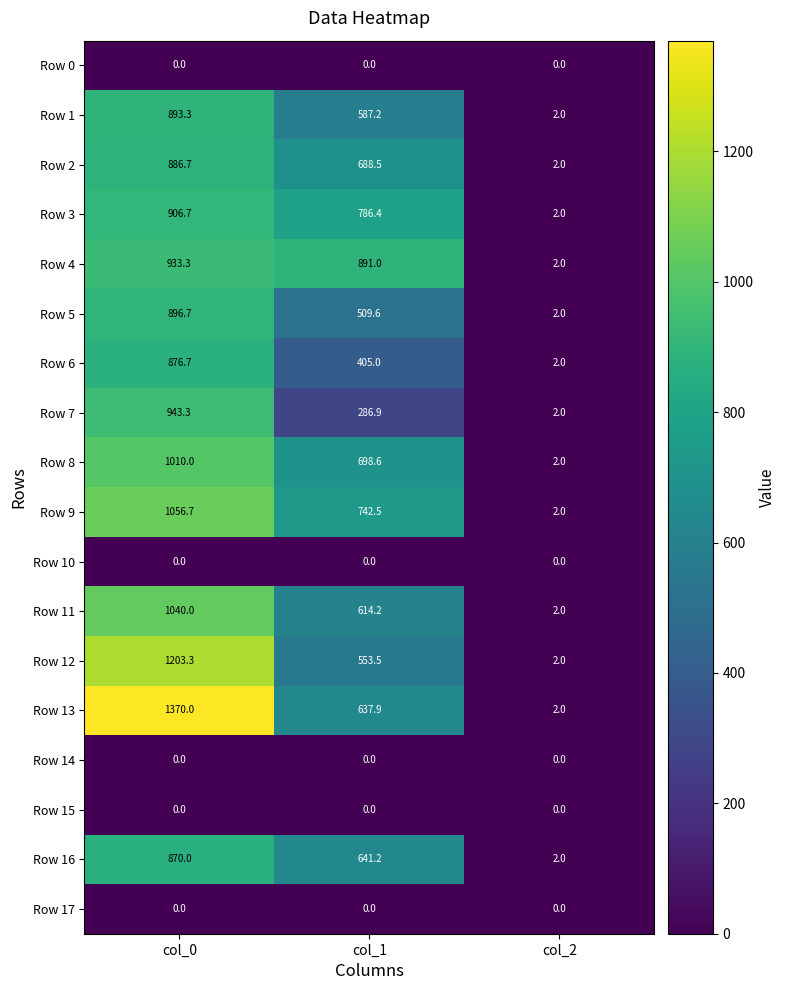

What is the approximate value of Row 13 at col_0?

1370.0